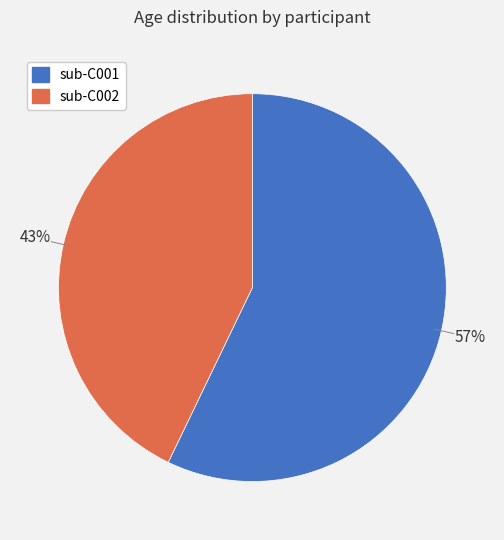

Count the number of slices in the pie.

2